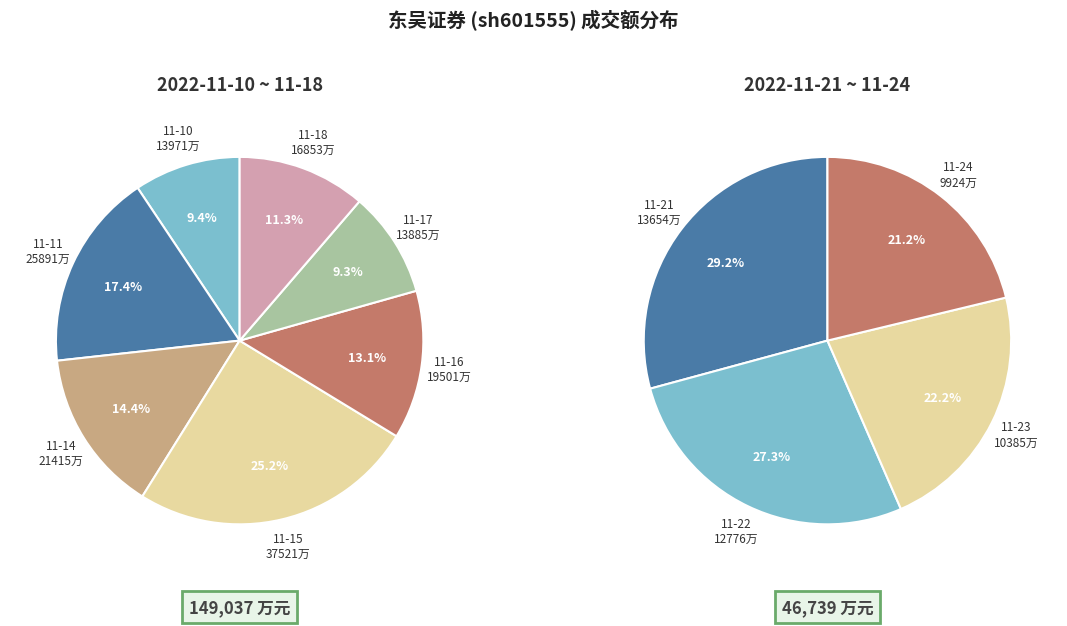

Is there any slice that represents more than half of the pie?

No